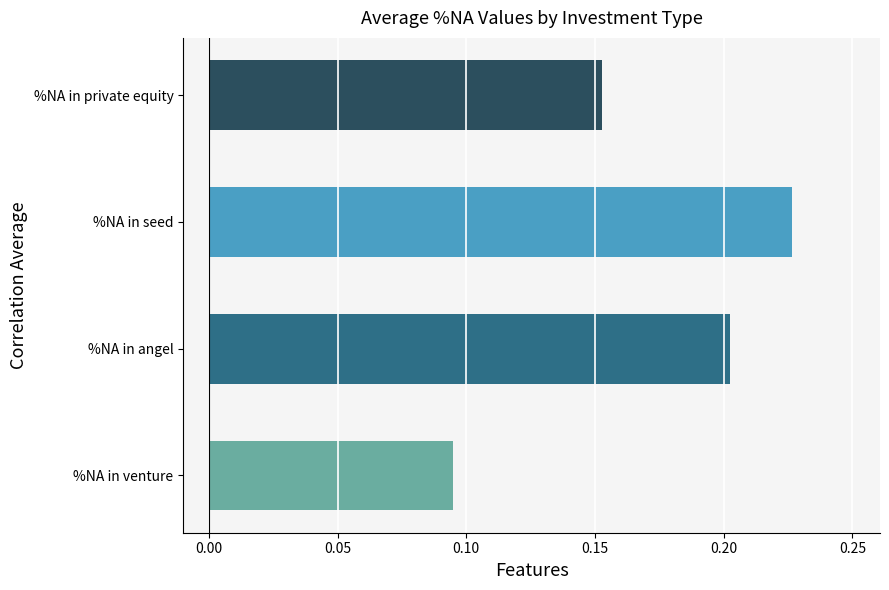

True or false: the data shows 0.2 at %NA in angel.

True